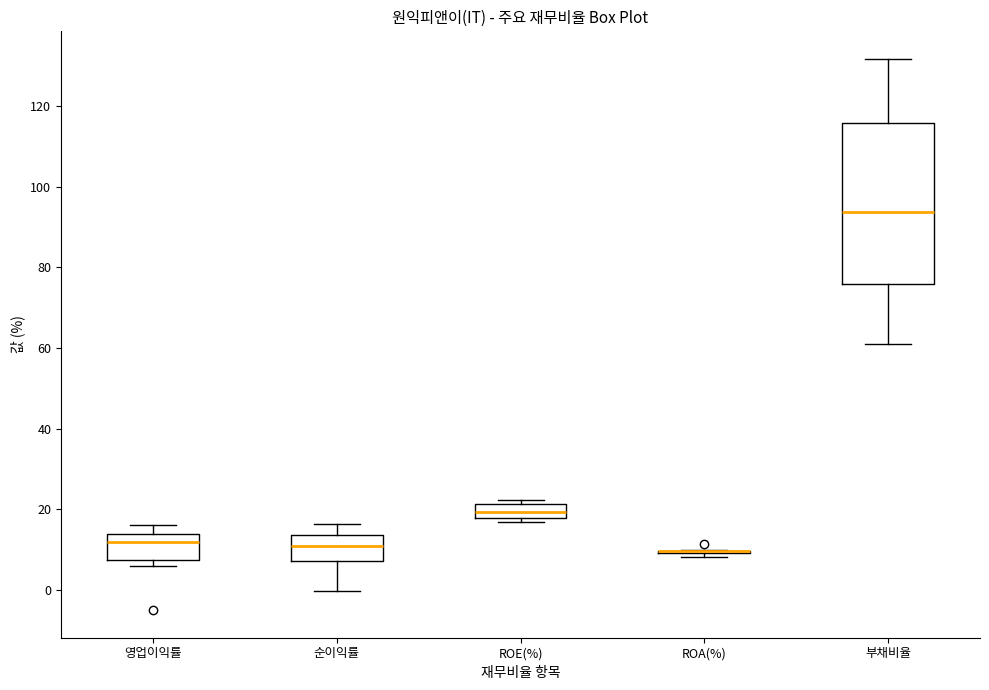

Reading left to right, read every box against the y-axis: the position of its median line, the range the box covers, and the ends of its whiskers. The values are not printed on the chart, so give them approximately, as read against the axis.

영업이익률: median 12, box 8 to 14, whiskers 6 to 16
순이익률: median 10, box 8 to 14, whiskers 0 to 16
ROE(%): median 20, box 18 to 22, whiskers 16 to 22 (just above the box's upper edge)
ROA(%): box collapsed to a line at 10, whiskers 8 to 10
부채비율: median 94, box 76 to 116, whiskers 60 to 132